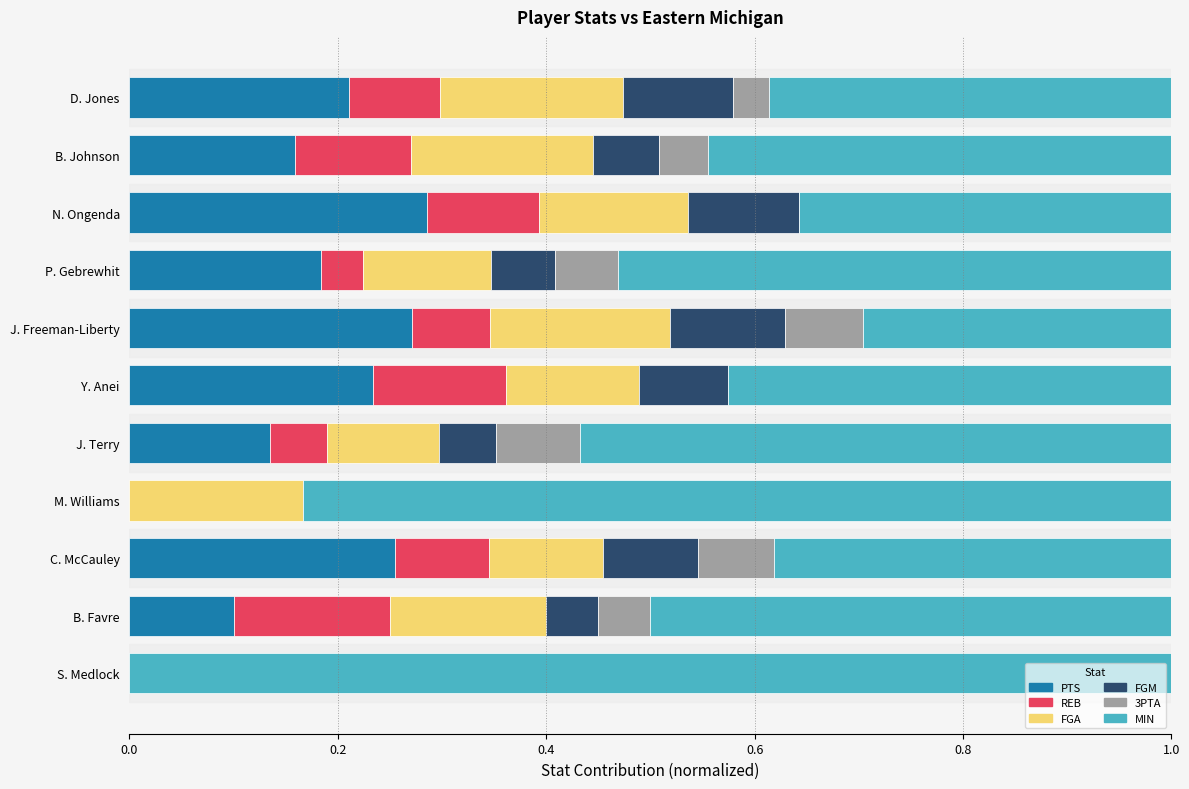

What is the total value across all series at S. Medlock?

1.0